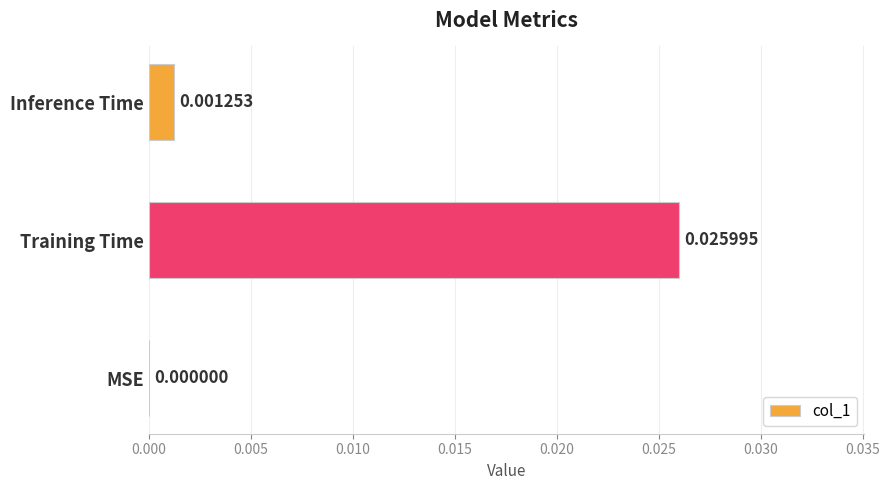

Which has a higher value, Training Time or Inference Time?

Training Time